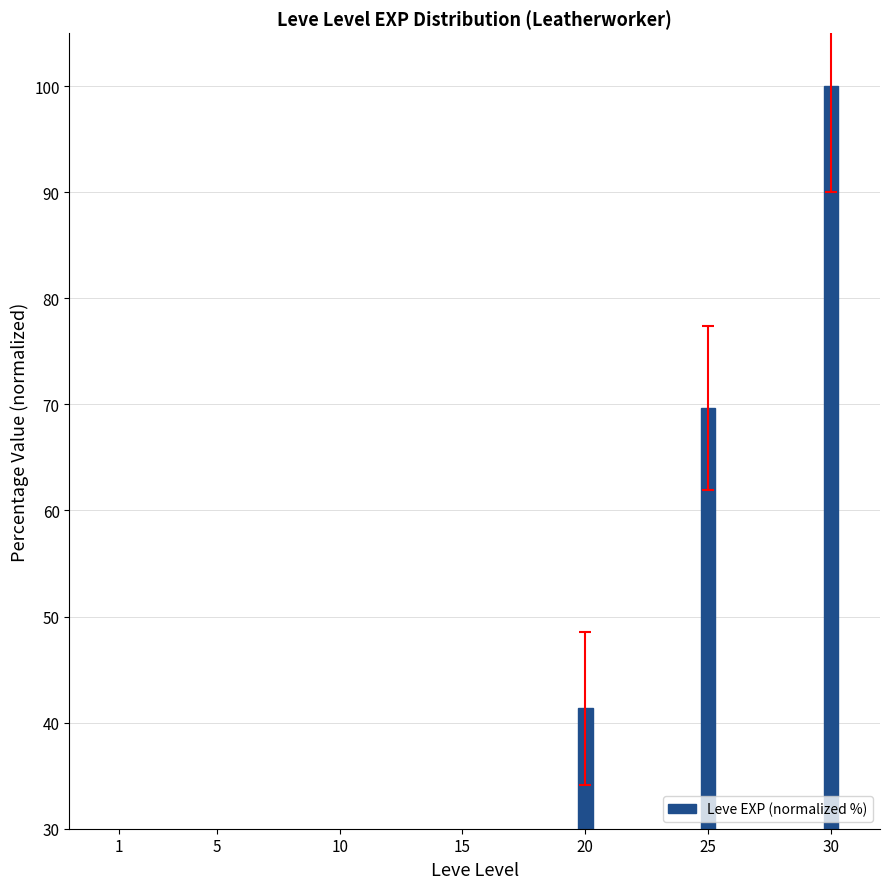

Read the value at 5.

8.9